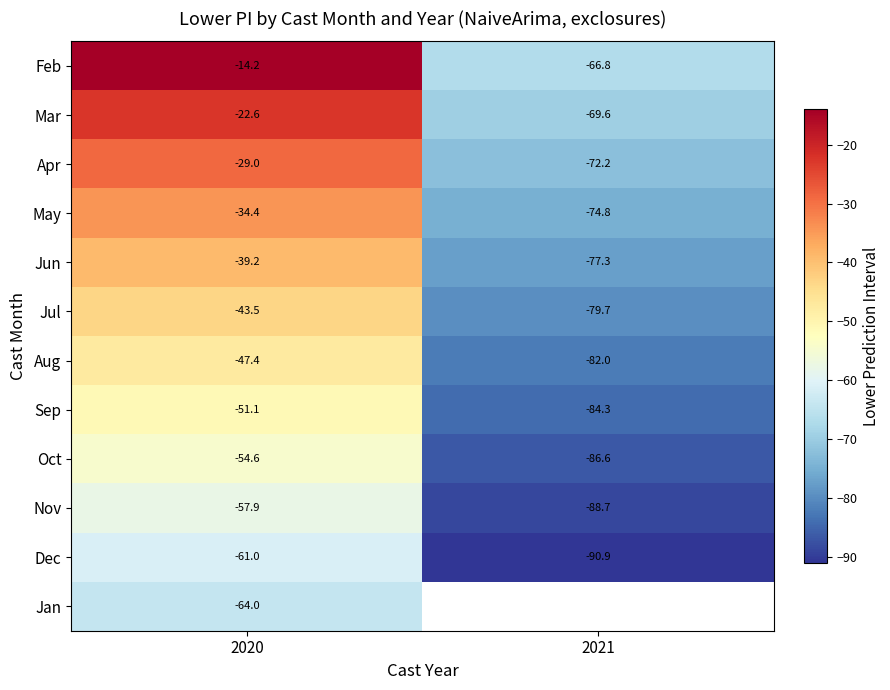

Is it true that Oct equals -89.0 at 2020?

False